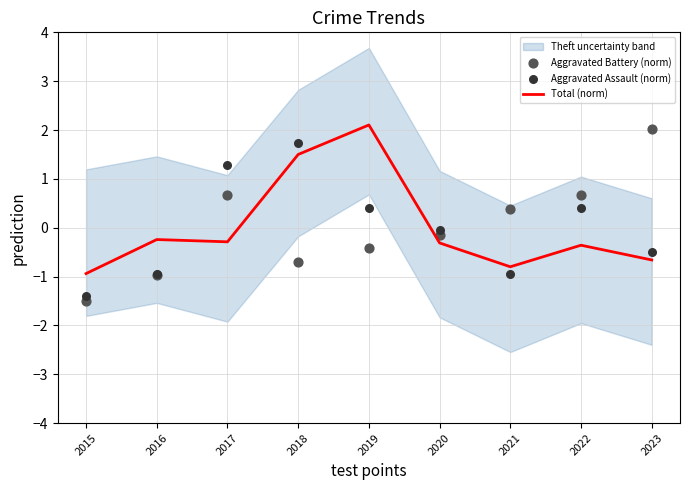

At which category is the sum across all series the highest?

2018